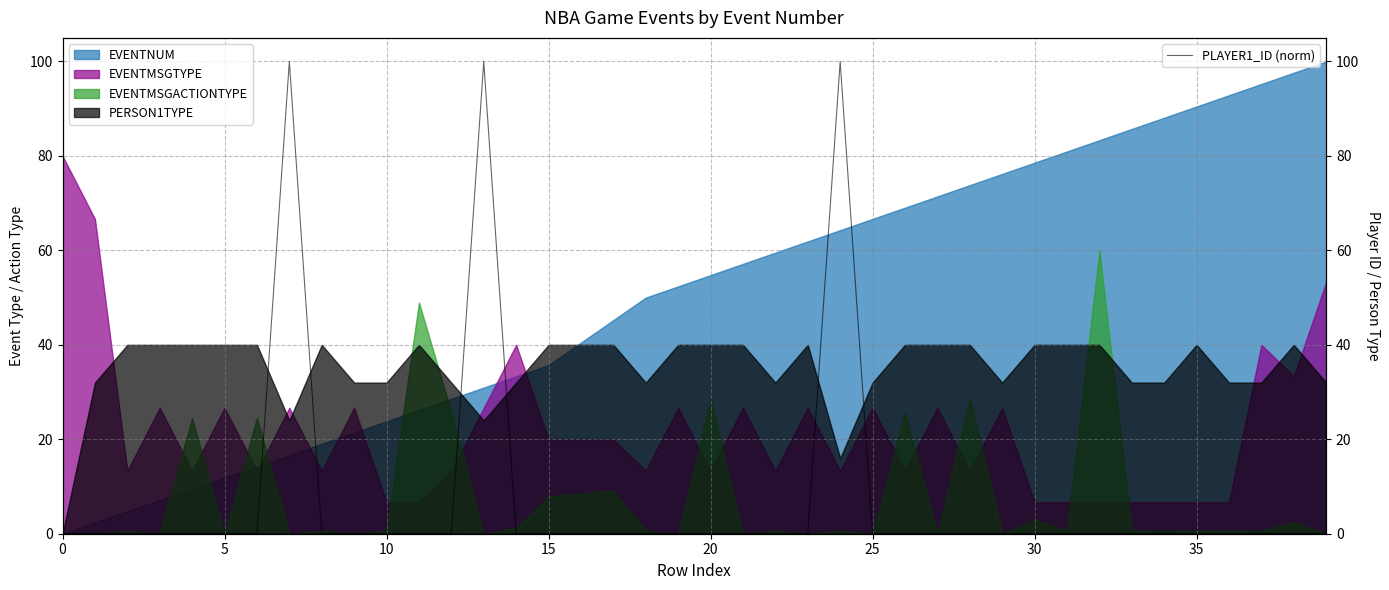

Is it true that PERSON1TYPE equals 40.0 at 5?

True